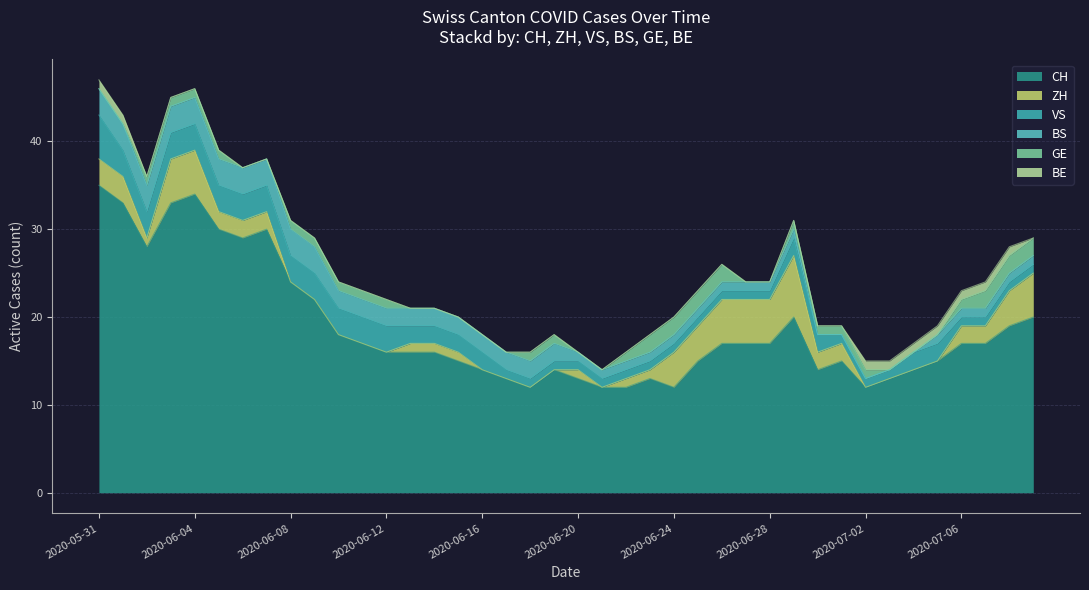

Reading left to right, extract all data points from this chart.

CH: 35	33	28	33	34	30	29	30	24	22	18	17	16	16	16	15	14	13	12	14	13	12	12	13	12	15	17	17	17	20	14	15	12	13	14	15	17	17	19	20
ZH: 3	3	1	5	5	2	2	2	0	0	0	0	0	1	1	1	0	0	0	0	1	0	1	1	4	4	5	5	5	7	2	2	0	0	0	0	2	2	4	5
VS: 5	3	3	3	3	3	3	3	3	3	3	3	3	2	2	2	2	1	1	1	1	1	1	1	1	1	1	1	1	2	2	1	1	1	2	2	1	1	1	1
BS: 3	3	3	3	3	3	3	3	3	3	2	2	2	2	2	2	2	2	2	2	1	1	1	1	1	1	1	1	1	1	0	0	0	0	0	1	1	1	1	1
GE: 0	0	1	1	1	1	0	0	1	1	1	1	1	0	0	0	0	0	1	1	0	0	1	2	2	2	2	0	0	1	1	1	1	0	0	0	1	2	2	2
BE: 1	1	0	0	0	0	0	0	0	0	0	0	0	0	0	0	0	0	0	0	0	0	0	0	0	0	0	0	0	0	0	0	1	1	1	1	1	1	1	0